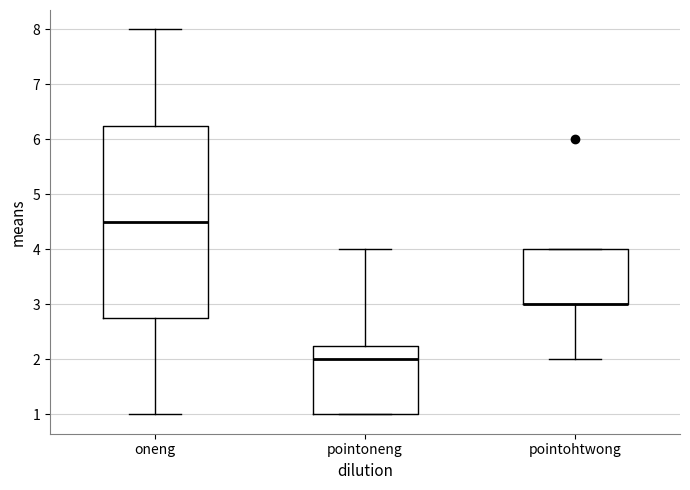

Reading left to right, read every box against the y-axis: the position of its median line, the range the box covers, and the ends of its whiskers. The values are not printed on the chart, so give them approximately, as read against the axis.

oneng: median 4.5, box 2.8 to 6.3, whiskers 1.0 to 8.0
pointoneng: median 2.0, box 1.0 to 2.3, whiskers 1.0 to 4.0
pointohtwong: median 3.0 (drawn on the box's lower edge), box 3.0 to 4.0, whiskers 2.0 to 4.0